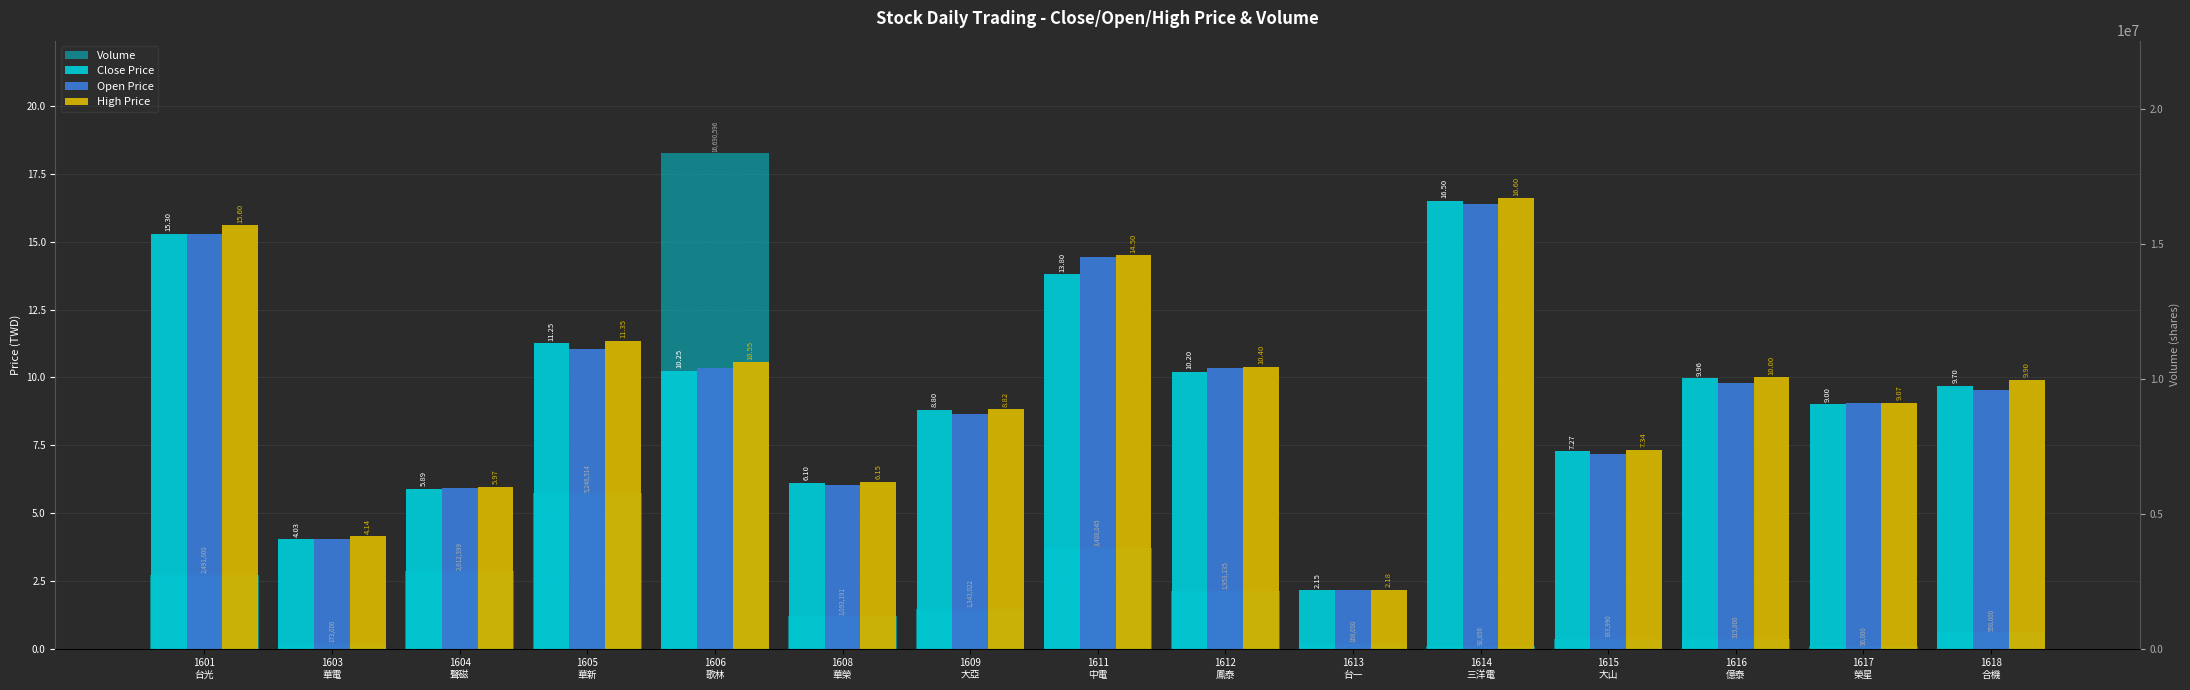

What is the difference between the Open Price values at 1612
鳳泰 and 1609
大亞?

1.7